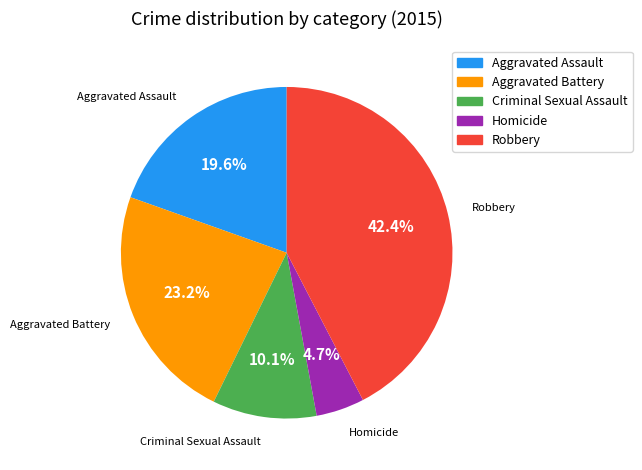

To the nearest percent, what is the difference between the largest and smallest slice percentages?

38%